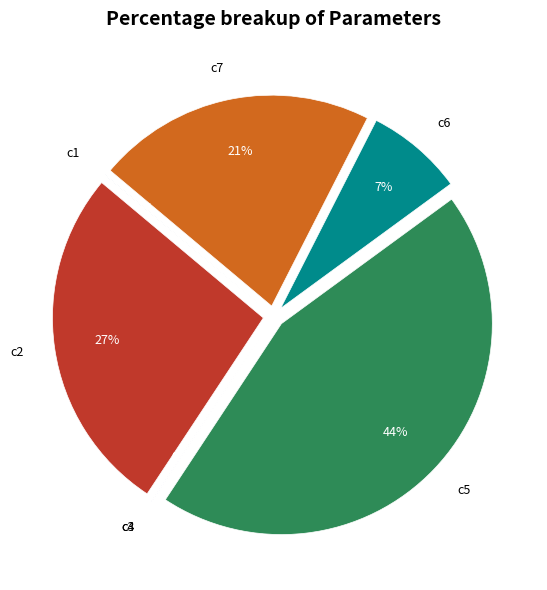

Which category has the smallest portion of the pie?

c3